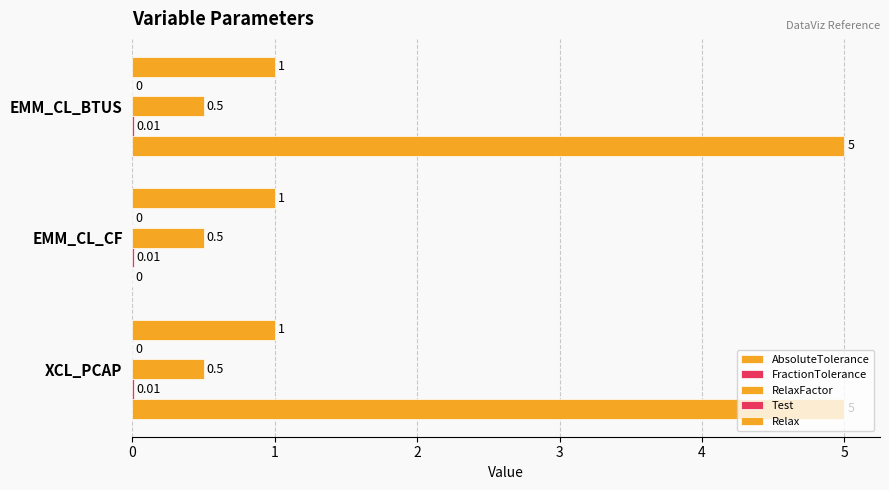

How many series are shown in this chart?

4